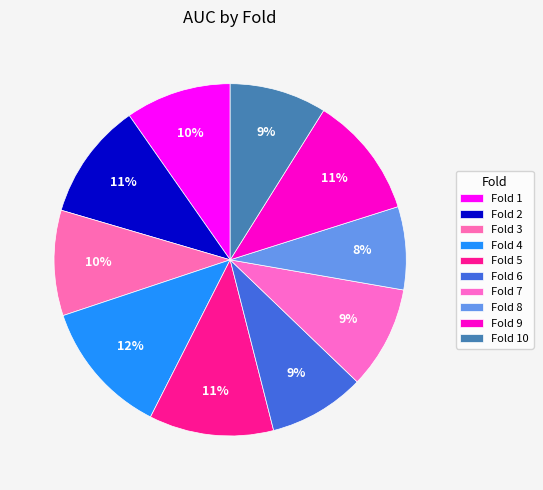

How many slices are in this pie chart?

10